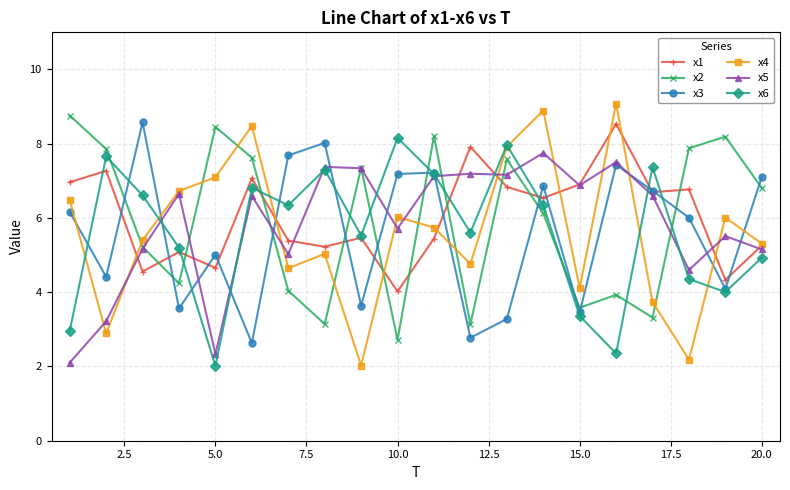

What is the minimum value for x2?

2.7